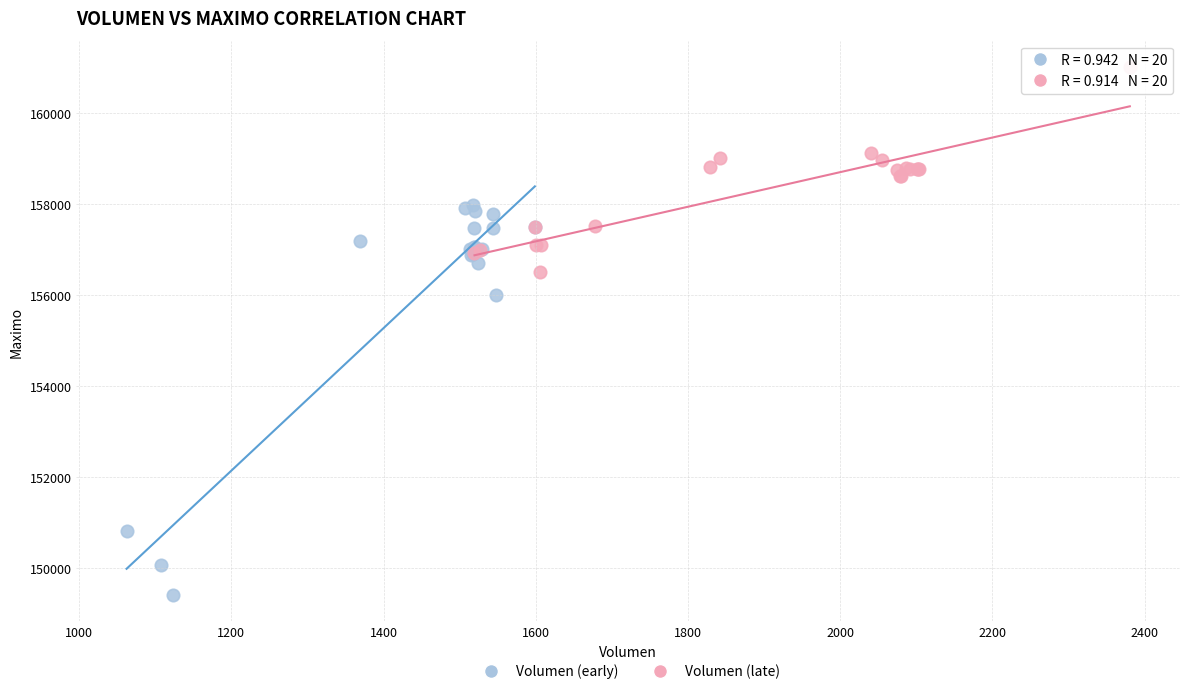

Which series reaches the minimum Y coordinate?

Volumen (early)